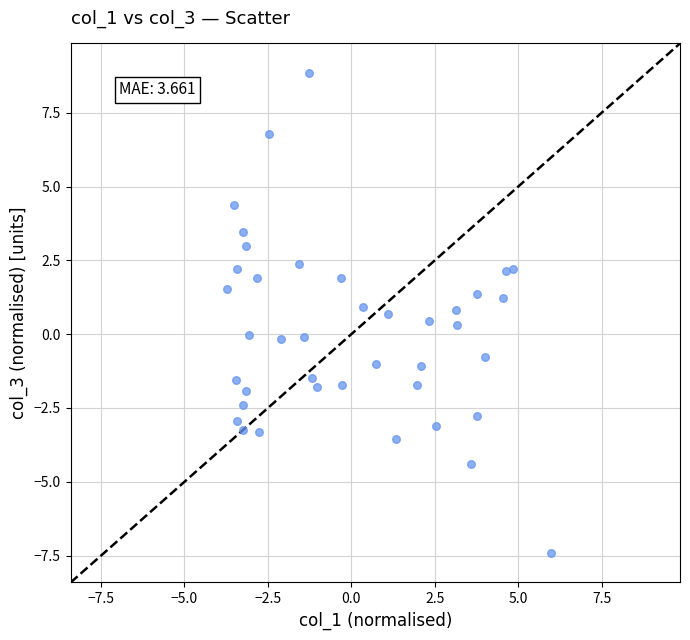

What is the range of X values (max minus min)?

9.7